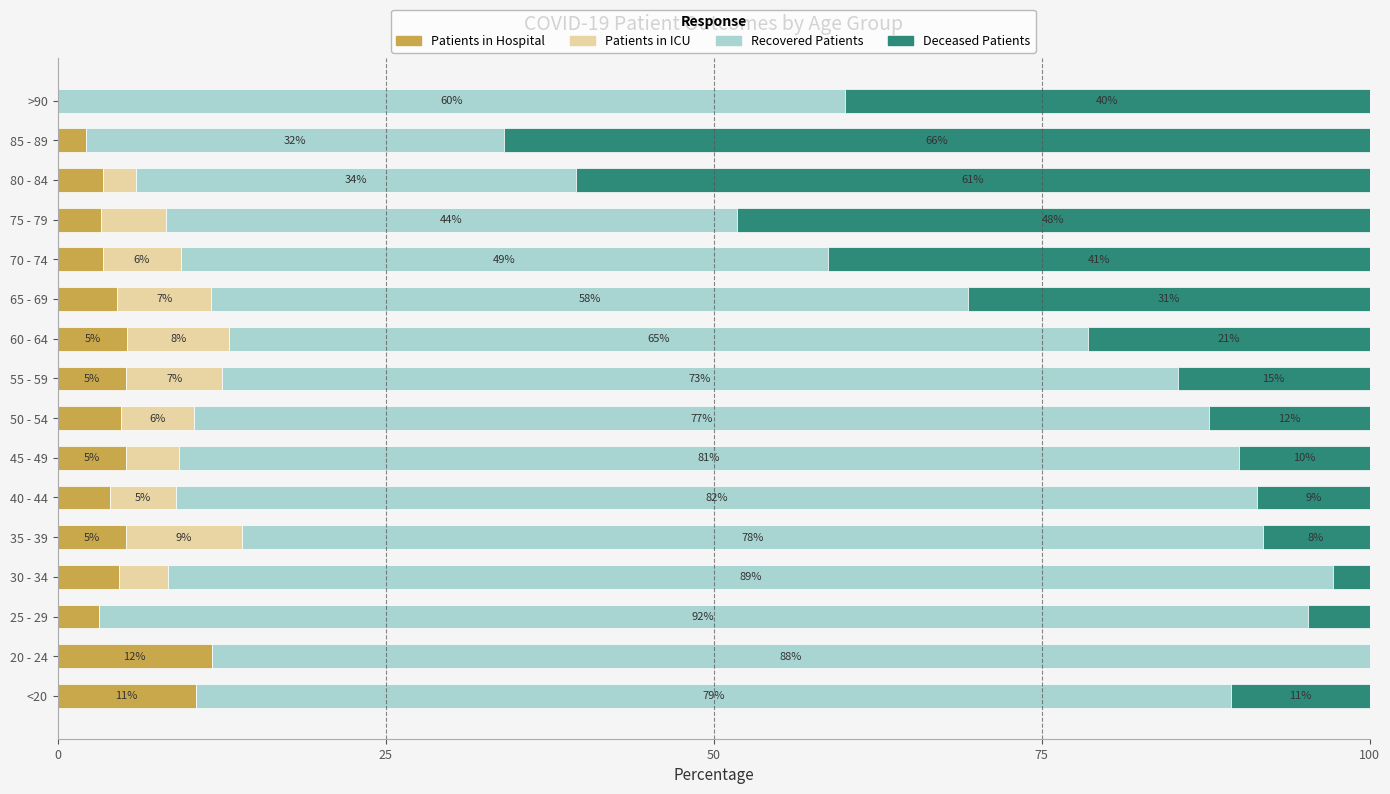

What are all the series names shown in the legend?

Patients in Hospital, Patients in ICU, Recovered Patients, Deceased Patients